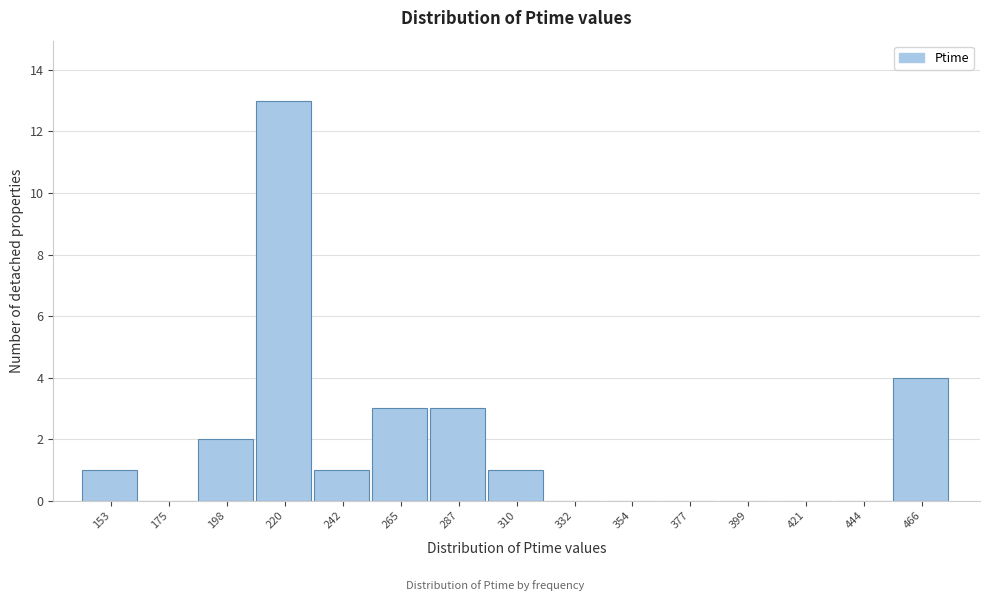

Reading right to left, transcribe all the data shown in this chart.

466=4	444=0	421=0	399=0	377=0	354=0	332=0	310=1	287=3	265=3	242=1	220=13	198=2	175=0	153=1